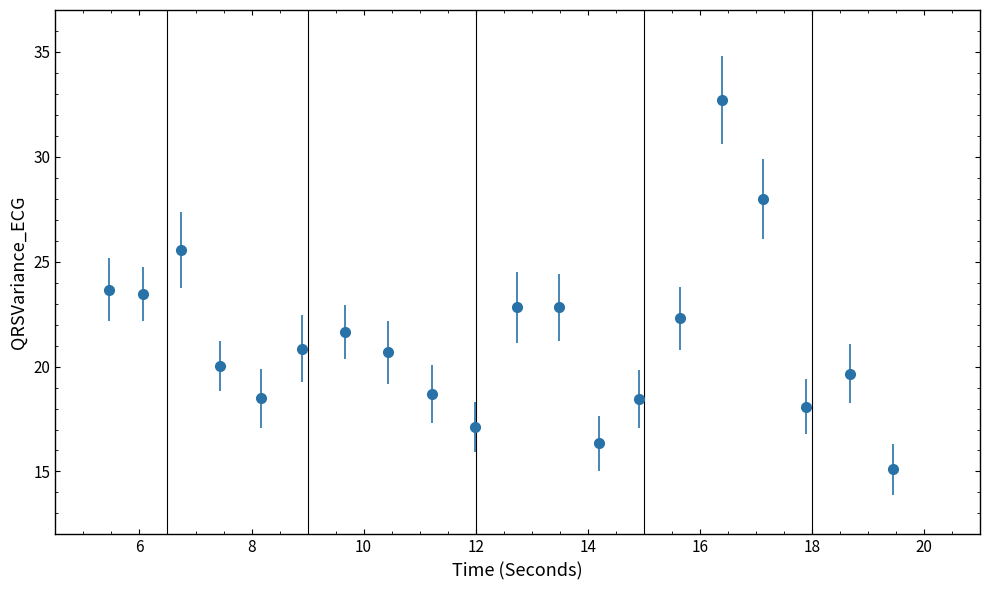

What is the smallest value displayed?

15.1